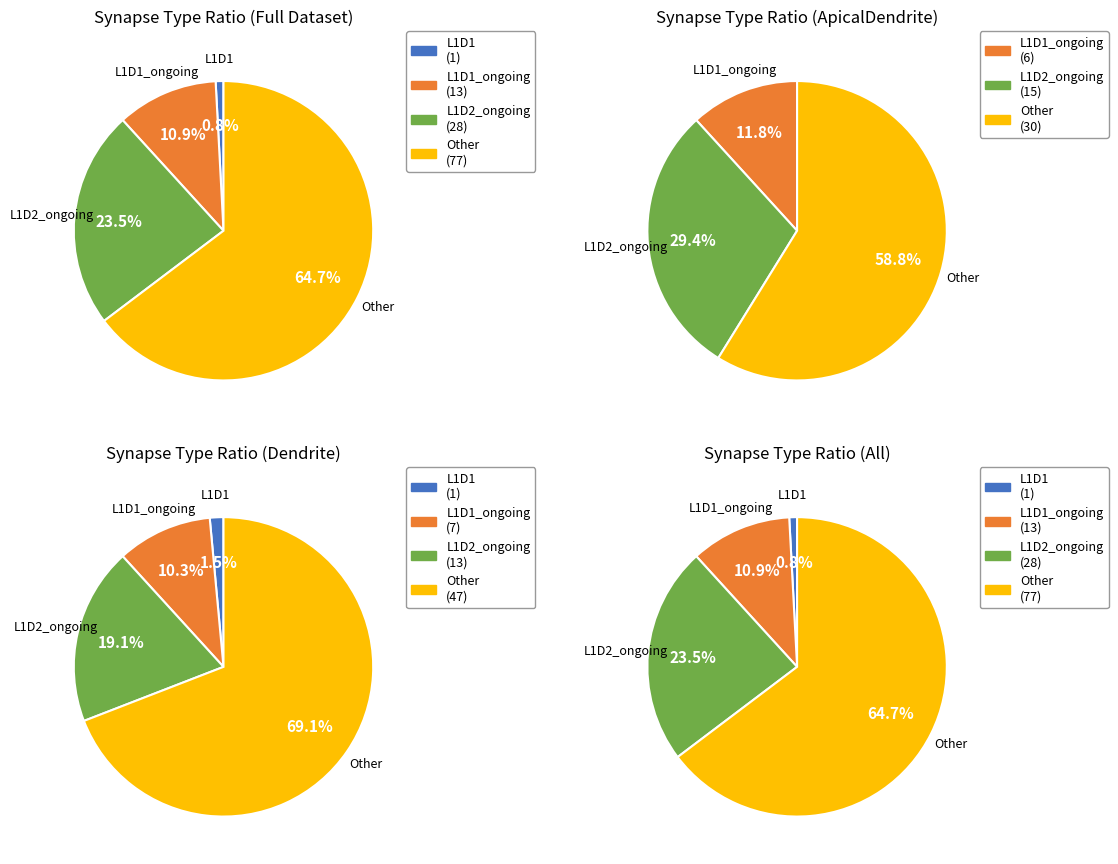

Is there any slice that represents more than half of the pie?

Yes